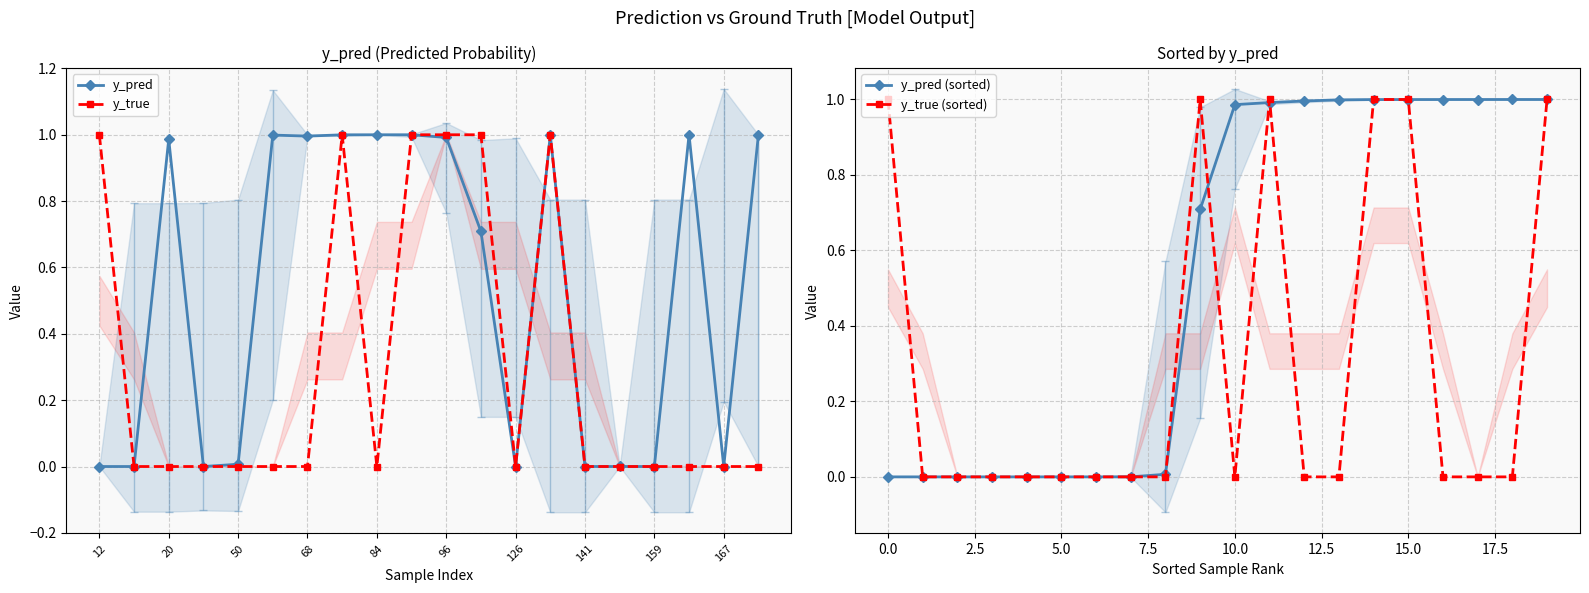

The value of y_true at 167 is 0.4. True or false?

False